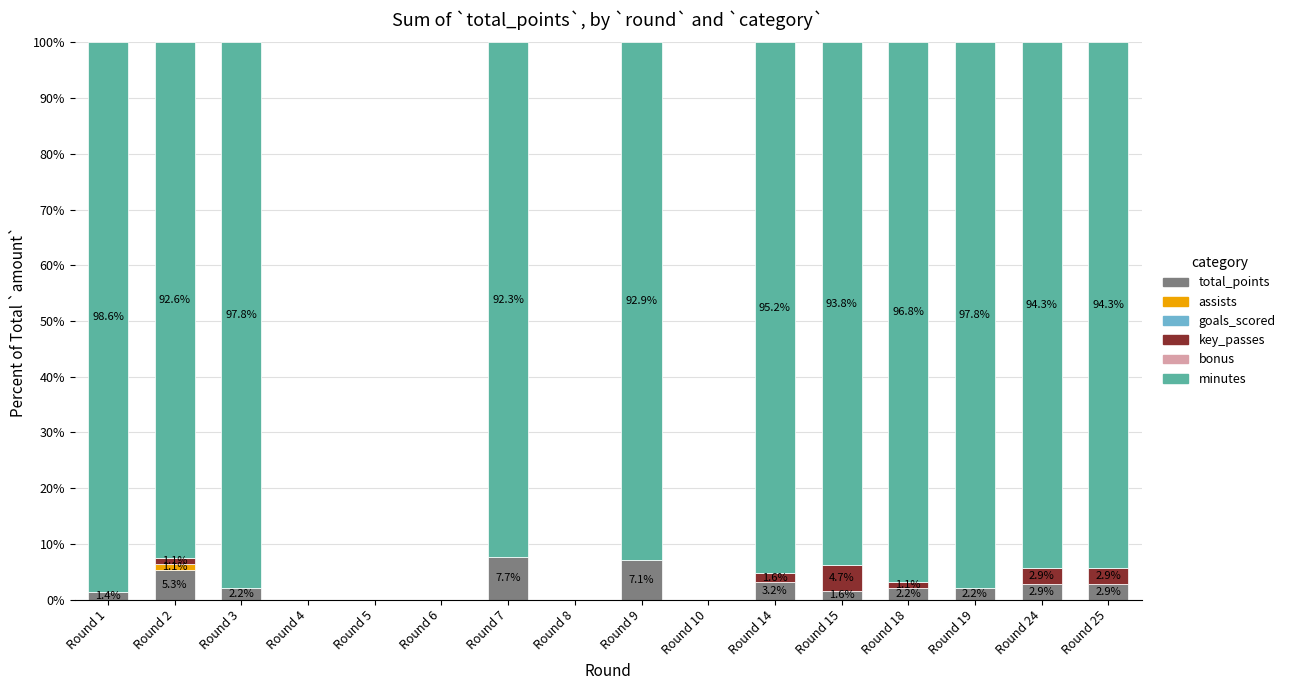

What is the maximum value for total_points?

7.7